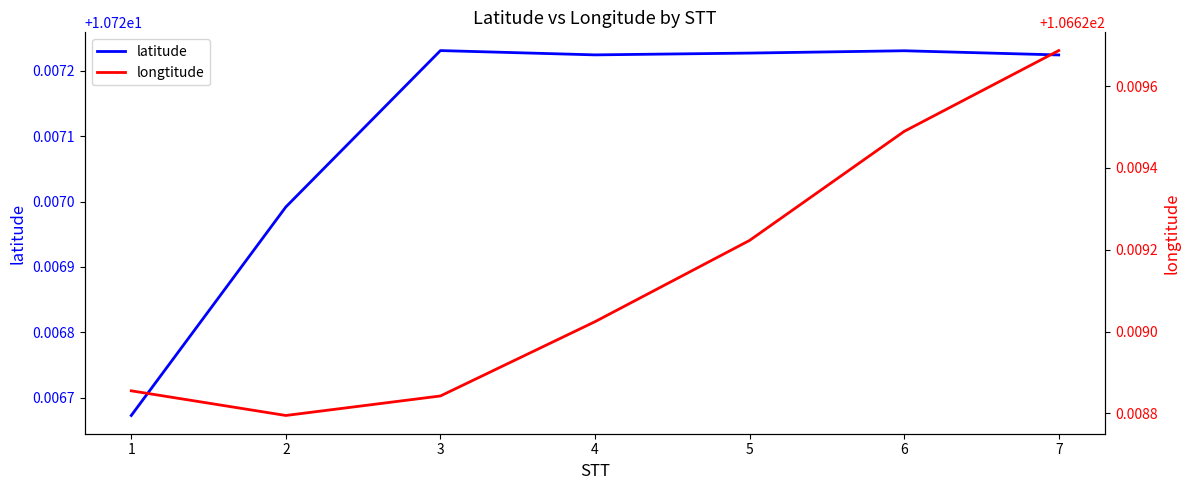

True or false: latitude has a value of 17.1 at 4.

False